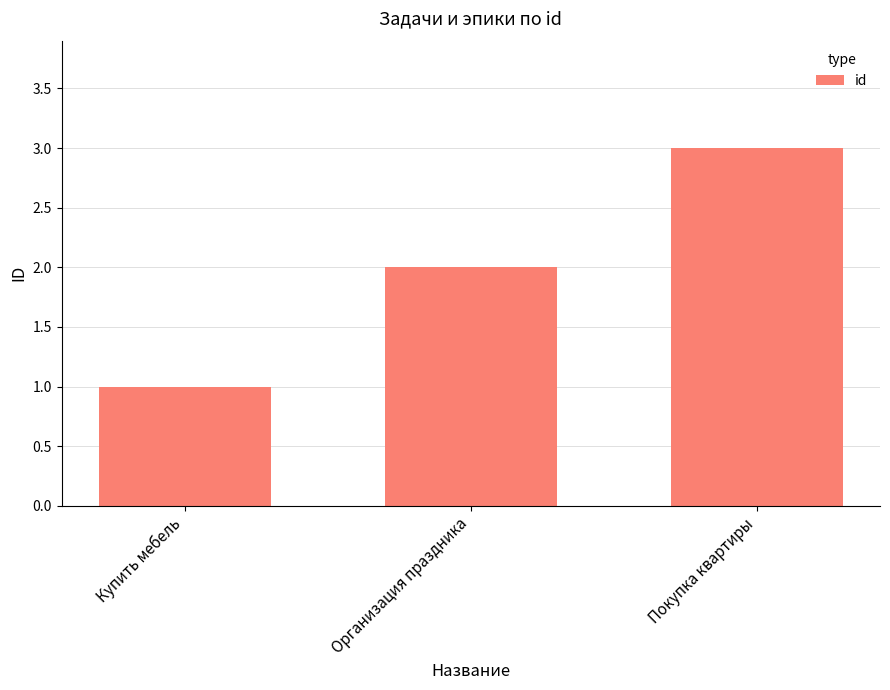

Between Организация праздника and Покупка квартиры, which is larger?

Покупка квартиры